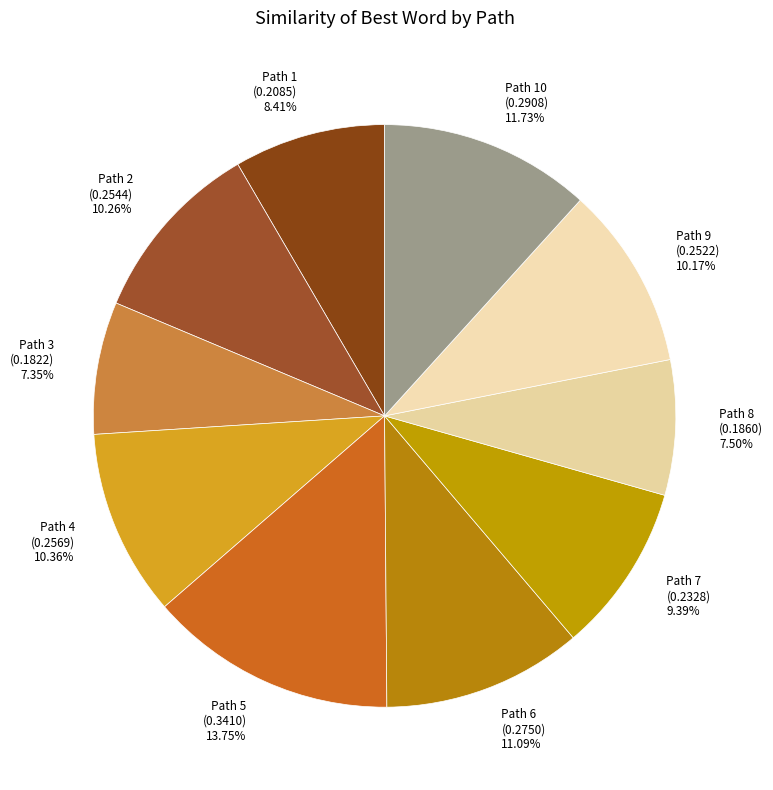

How many segments does this pie chart have?

10